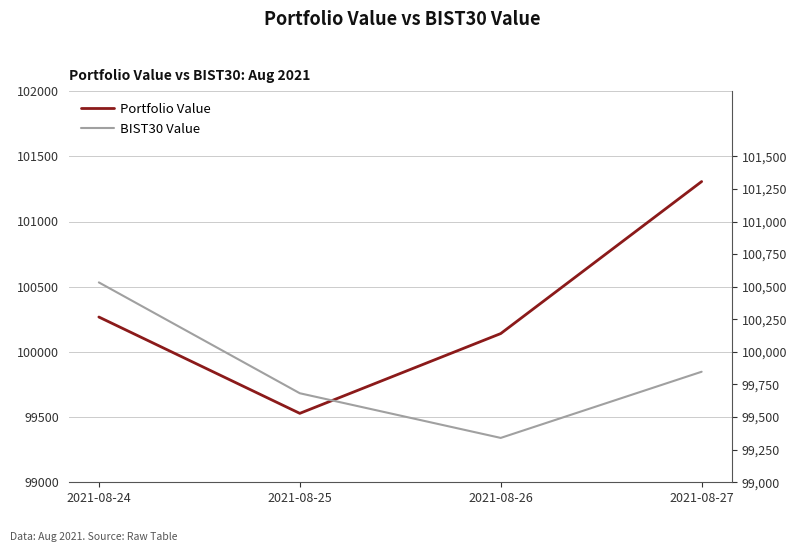

What is the average value of the BIST30 Value series?

99850.9